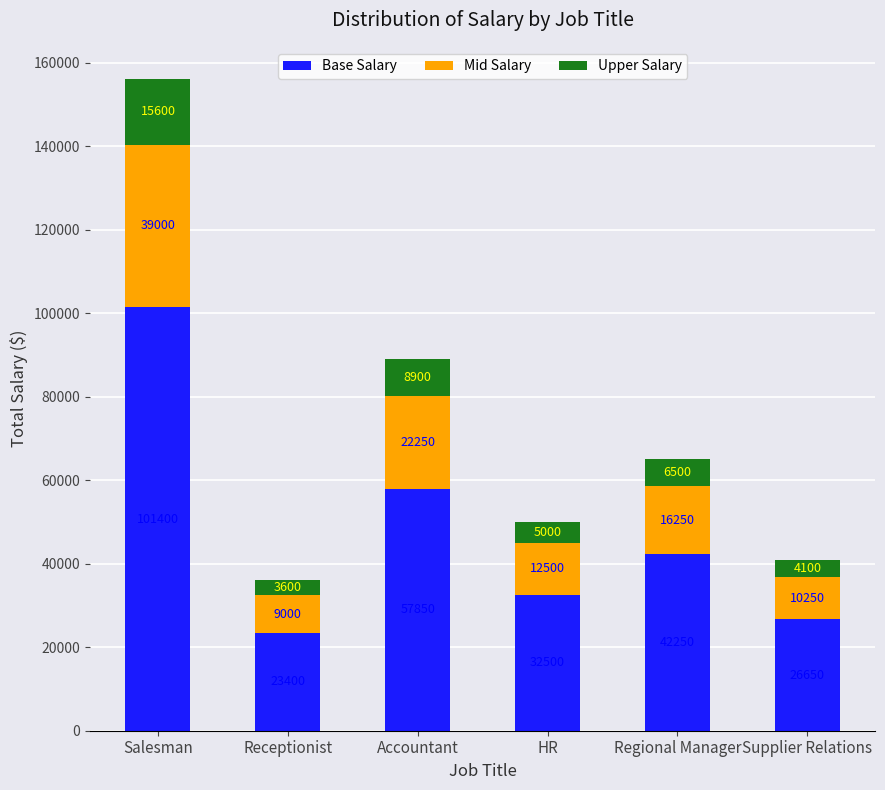

At which category is the sum across all series the highest?

Salesman